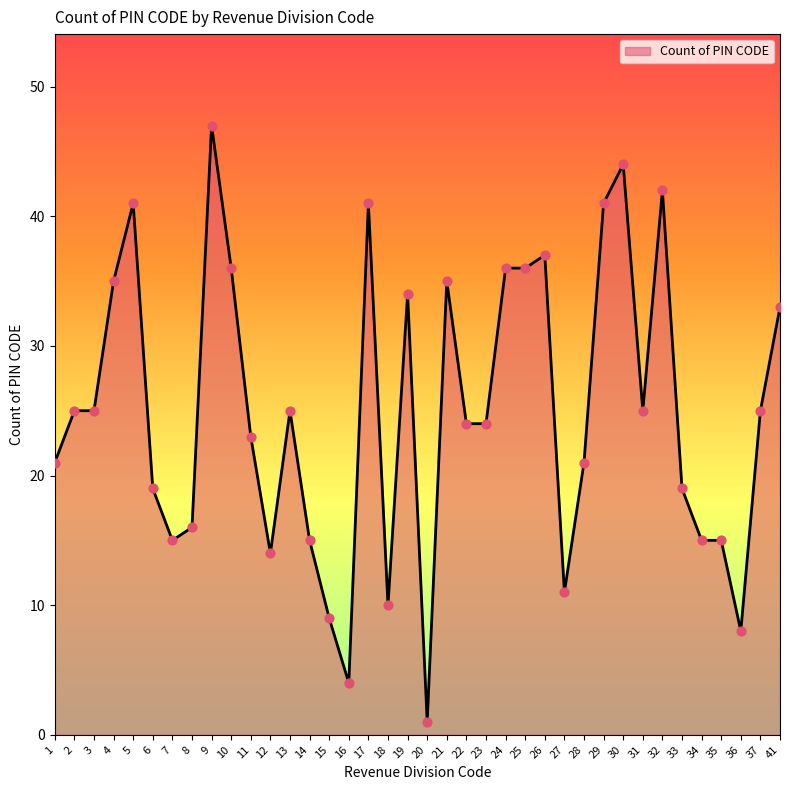

What is the change in value from 2 to 18?

-15